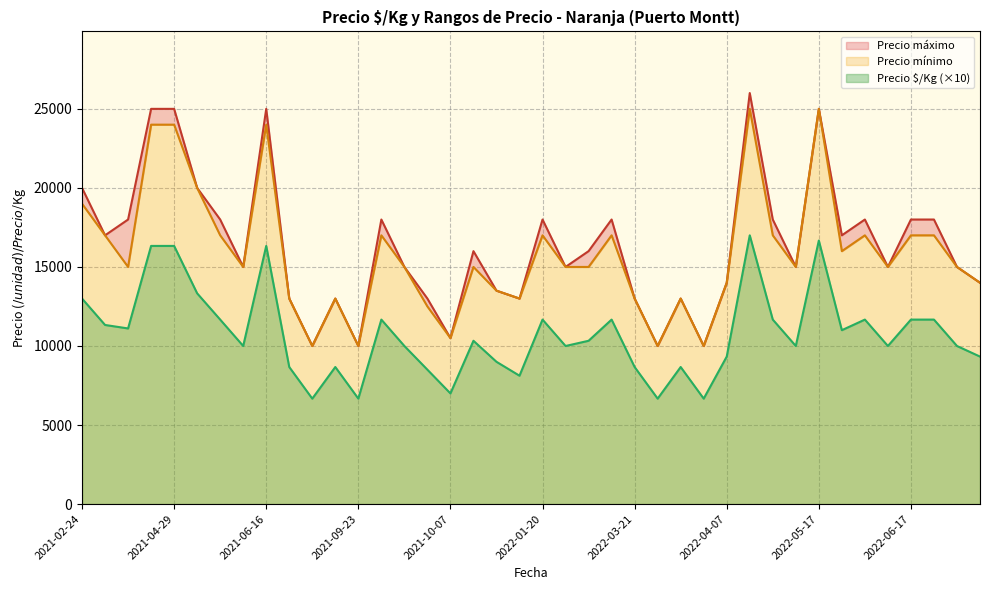

What is the average value of the Precio $/Kg series?

10727